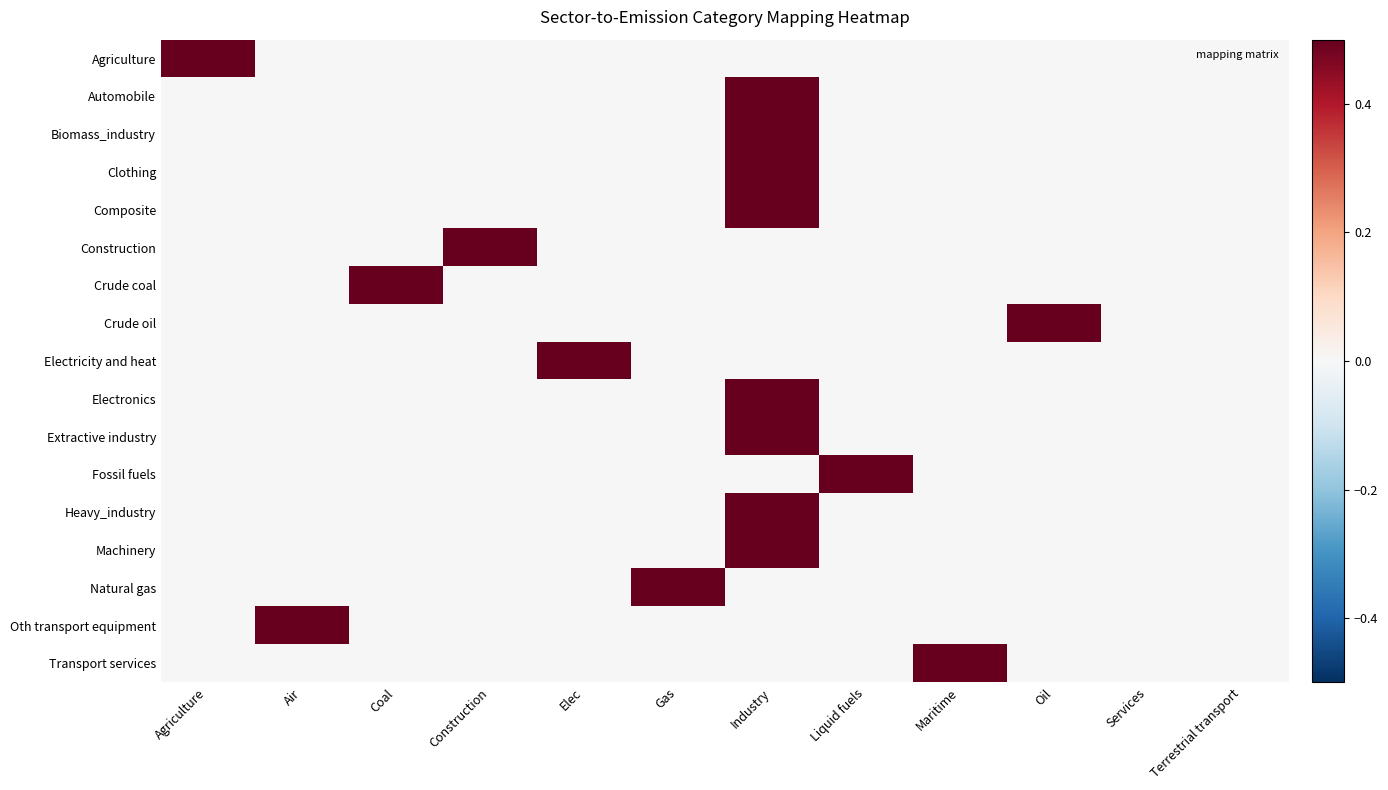

What is the difference between the highest and lowest values at Gas?

1